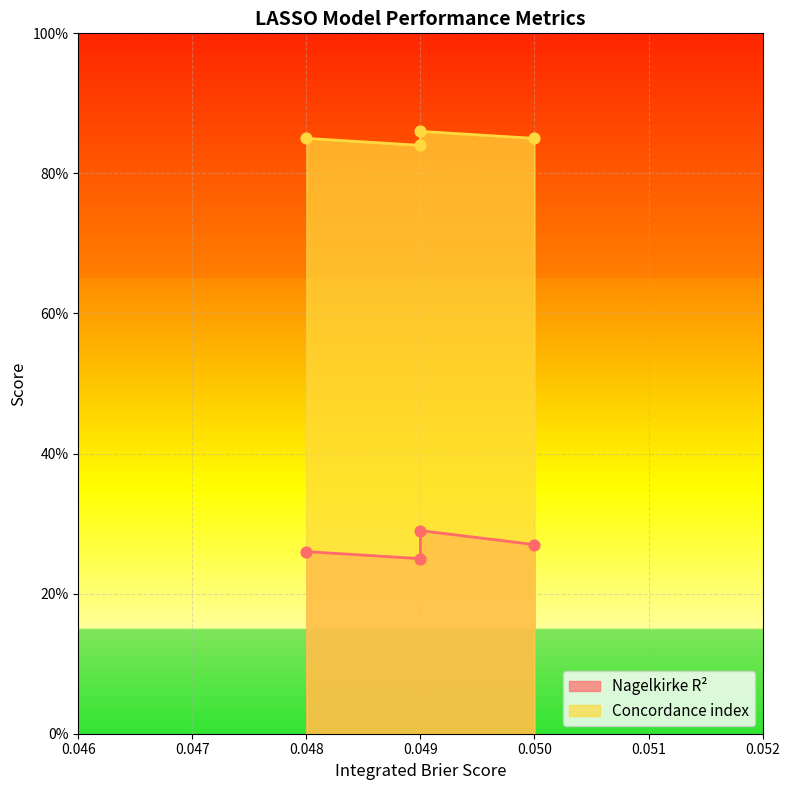

At which category is the sum across all series the highest?

0.049